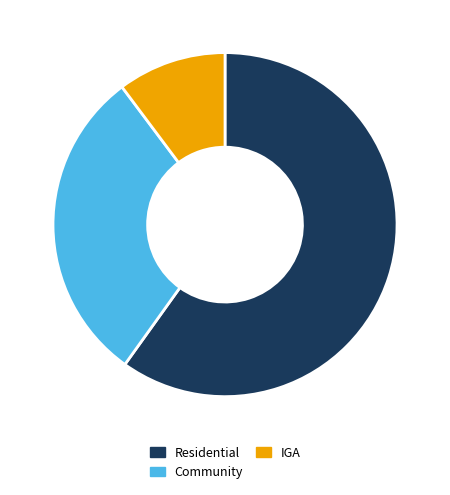

Which slice is the largest?

Residential